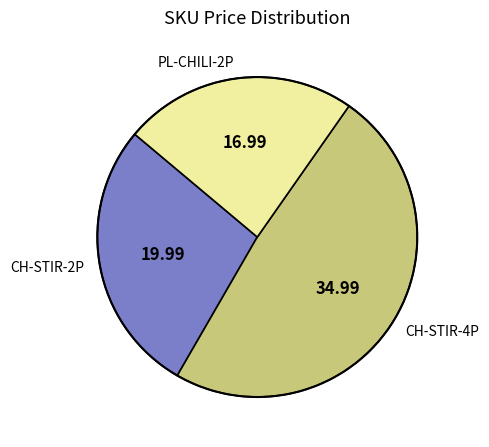

Is there a majority slice in this chart?

No